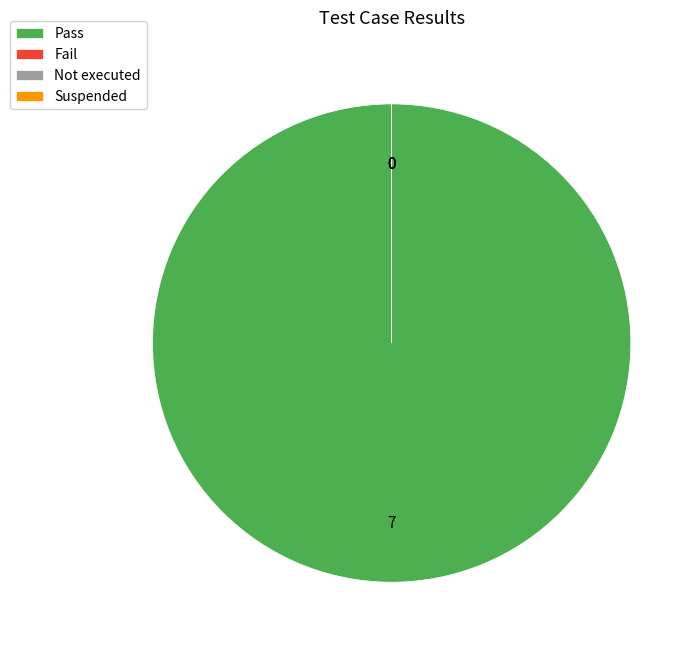

Which category has the smallest portion of the pie?

Fail